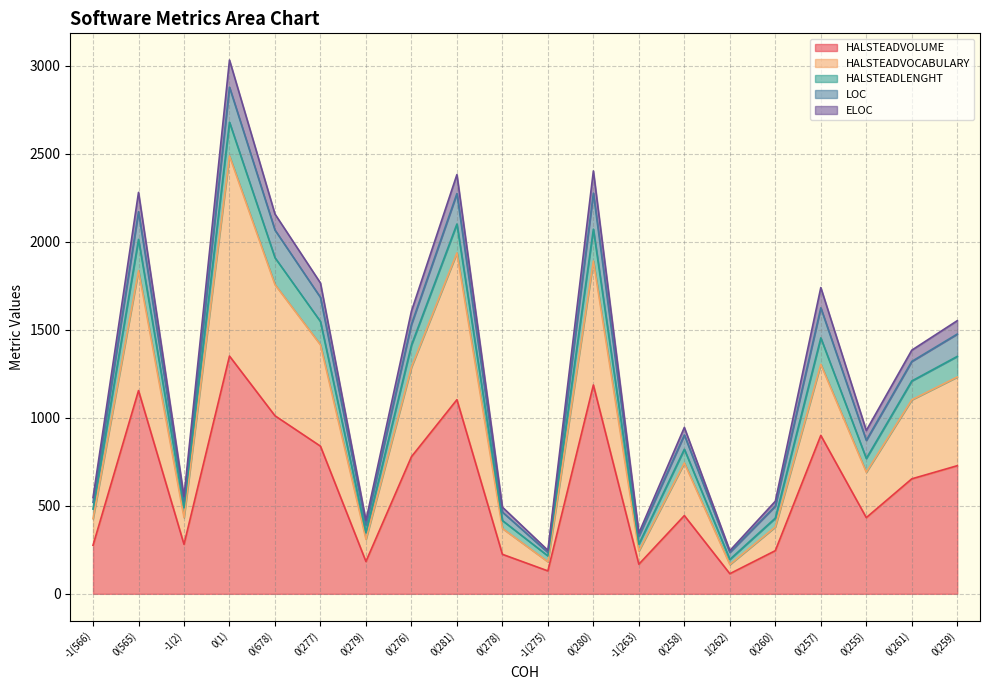

At which label does HALSTEADVOLUME reach its peak?

0(1)